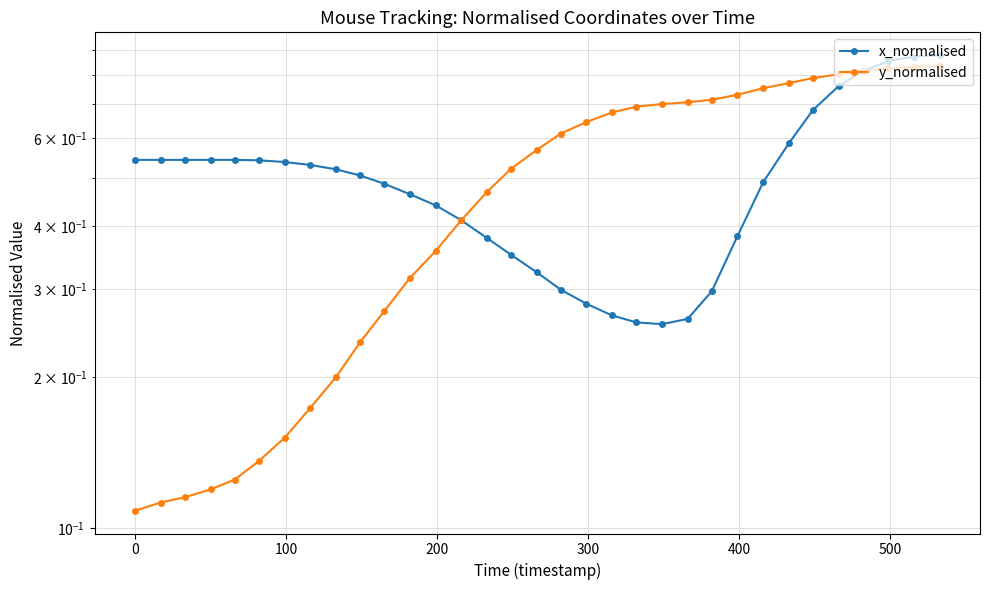

True or false: y_normalised has a value of 1.1 at 29.

False